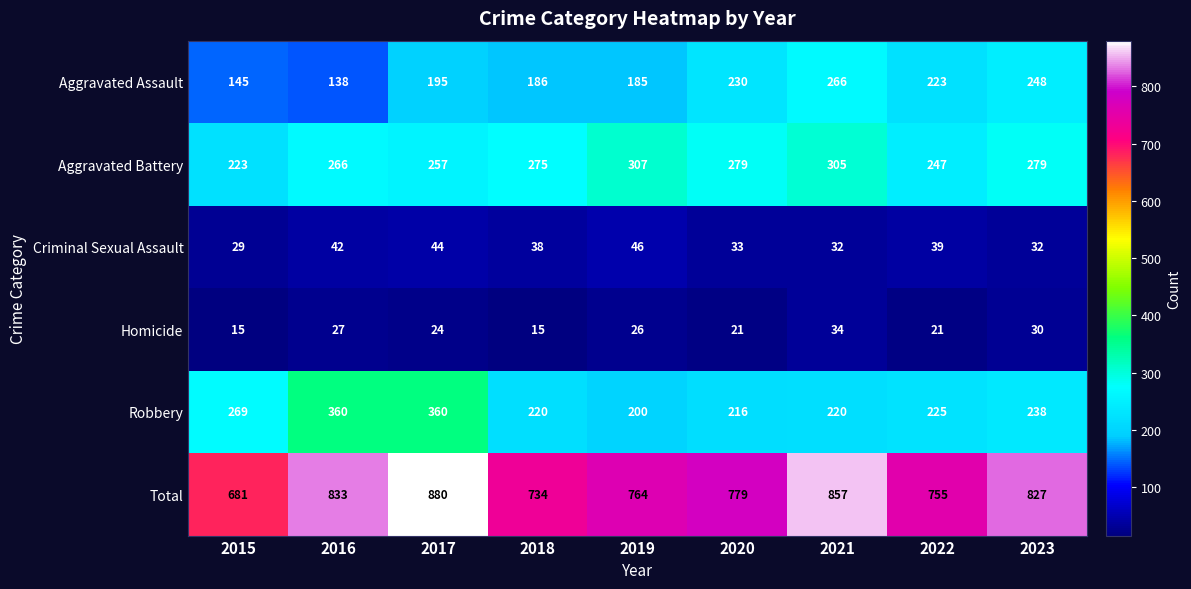

What is the difference between the Aggravated Battery values at 2022 and 2015?

24